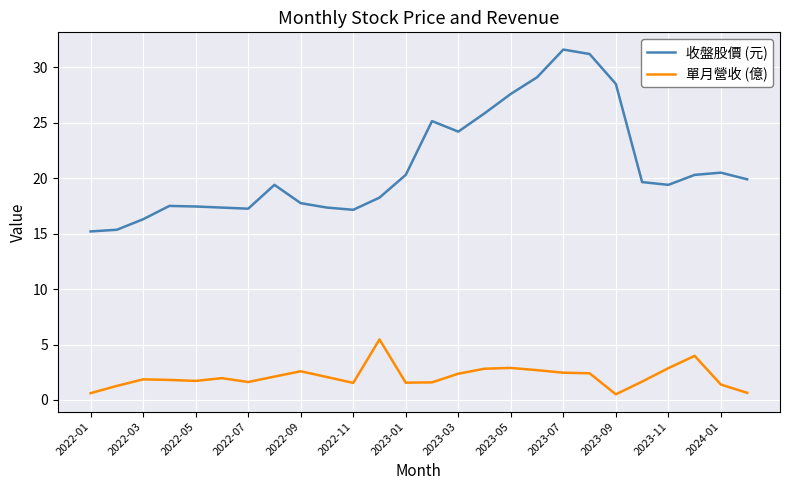

True or false: 收盤股價 (元) and 單月營收 (億) cross at least once.

False